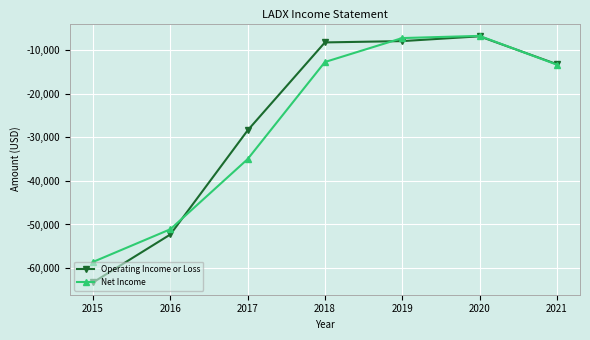

Does the chart have visible grid lines?

Yes